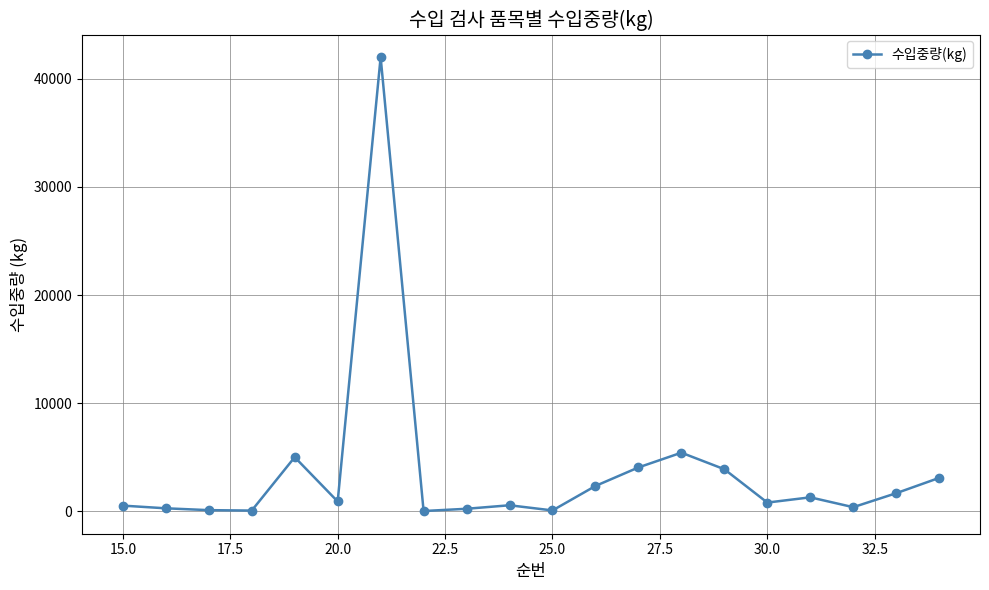

What is the difference between the maximum and minimum values?

41982